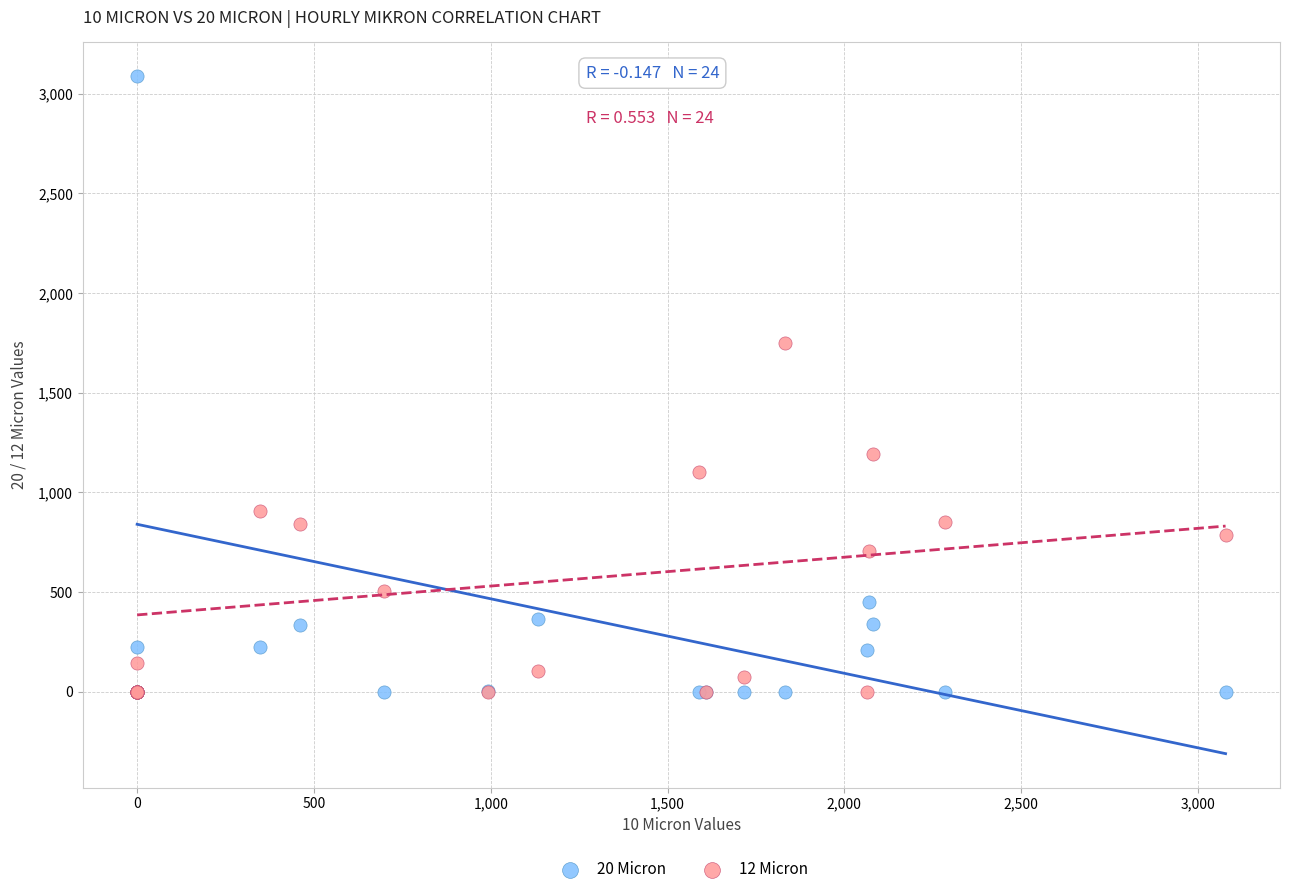

What are all the series names shown in the legend?

20 Micron, 12 Micron